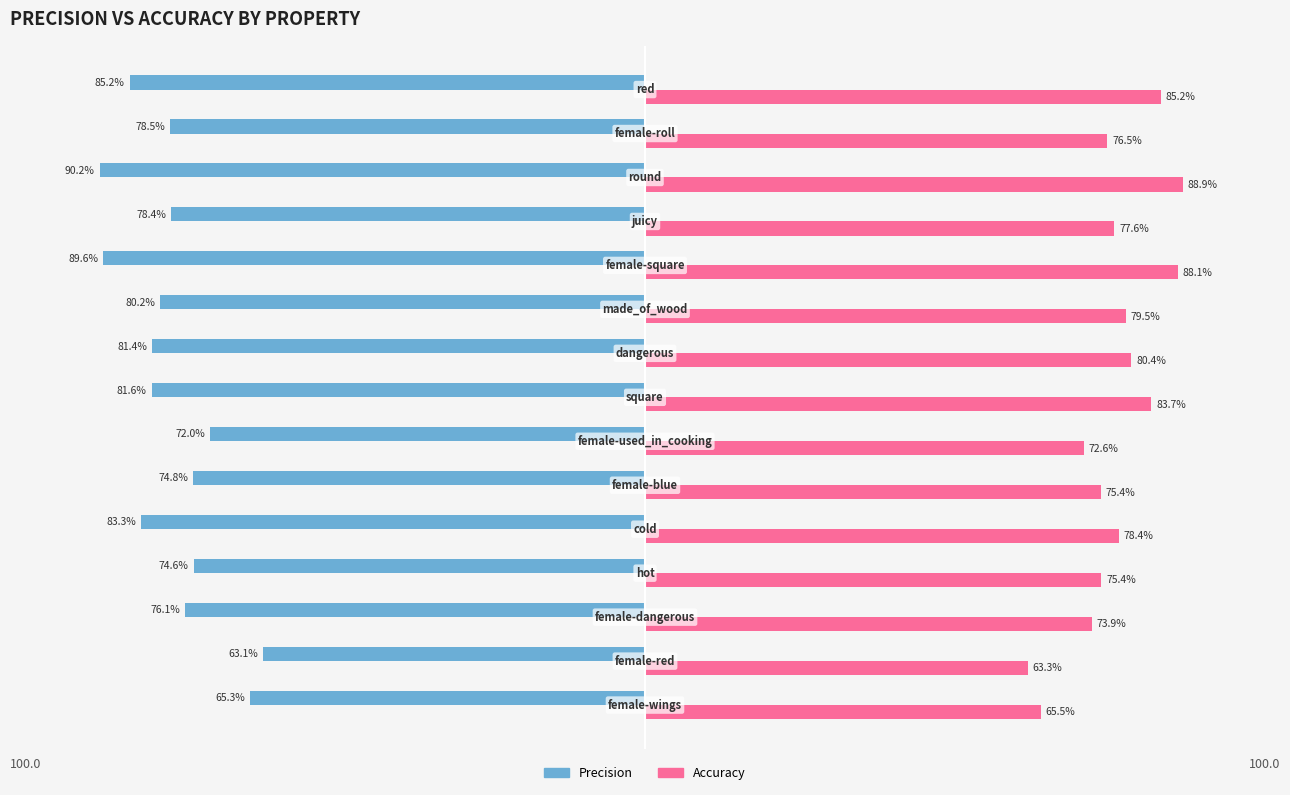

Which series has the largest total across all categories?

Accuracy